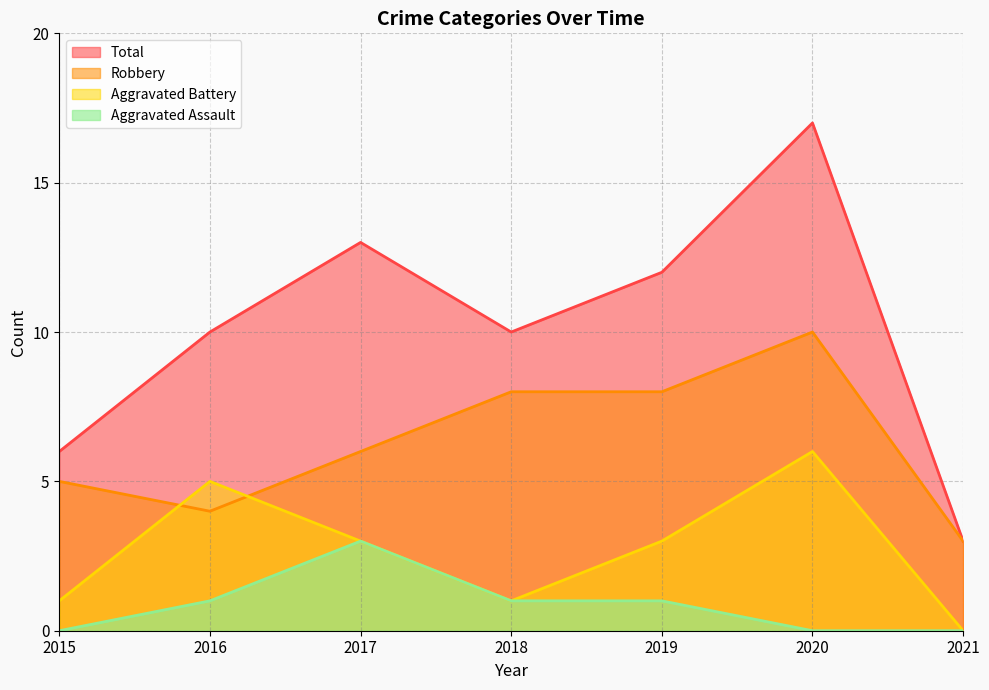

At which category is the sum across all series the highest?

2020